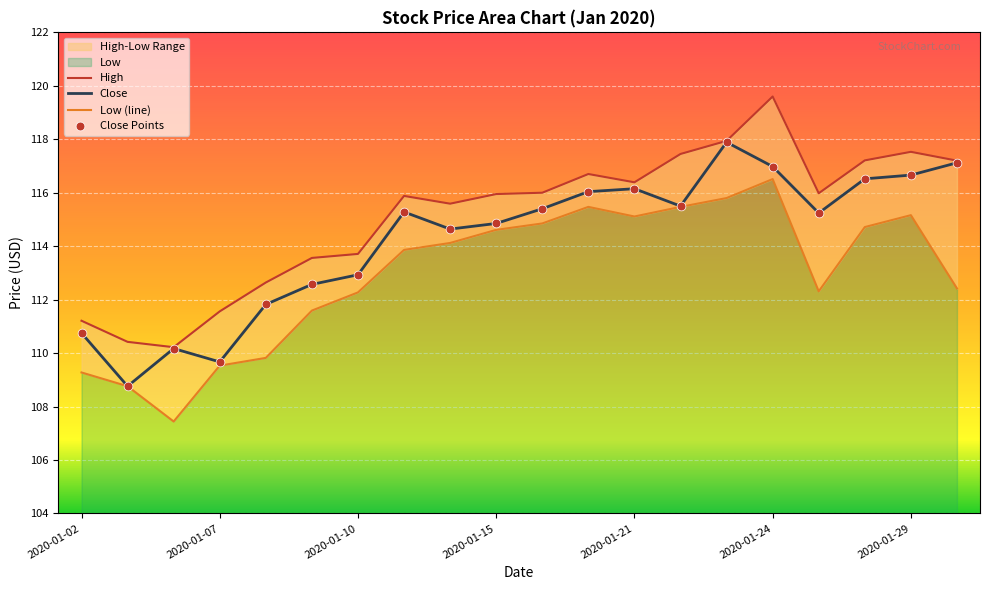

True or false: Close has a value of 64.4 at 2020-01-21.

False